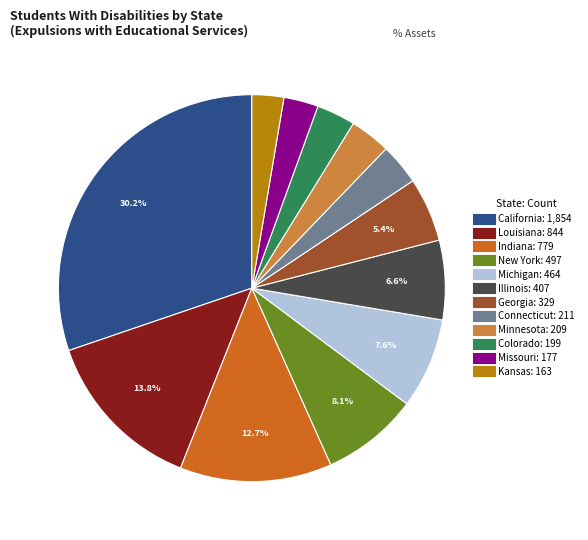

To the nearest percent, what is the difference between the largest and smallest slice percentages?

28%